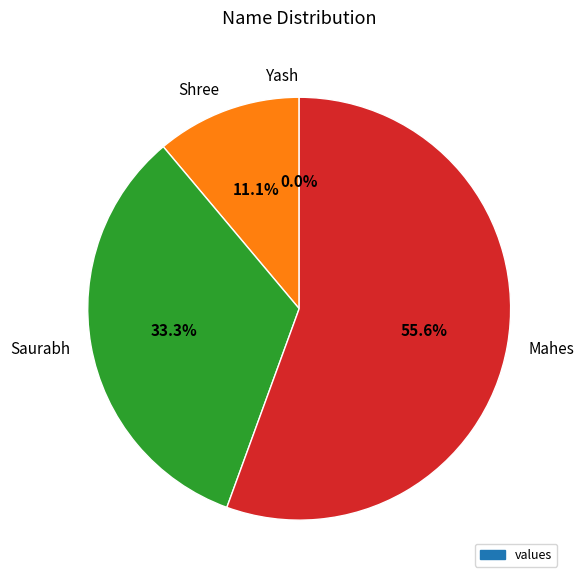

What is the total percentage of Yash and Saurabh?

33.3%